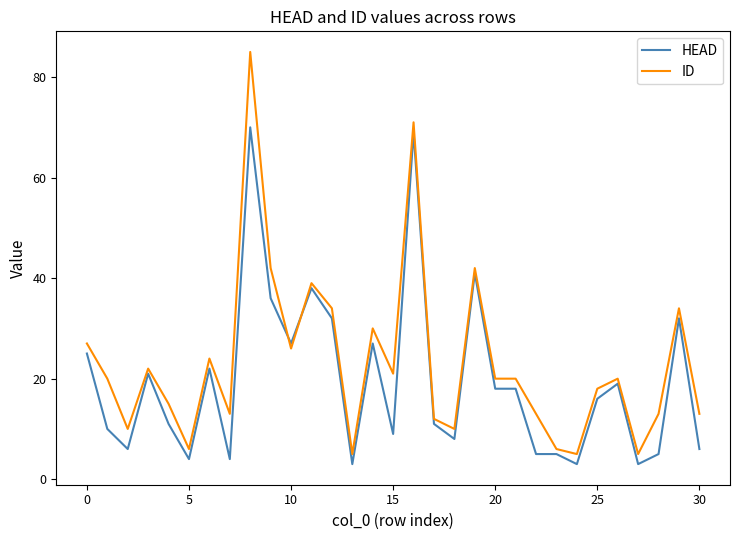

How many times do HEAD and ID cross each other?

2